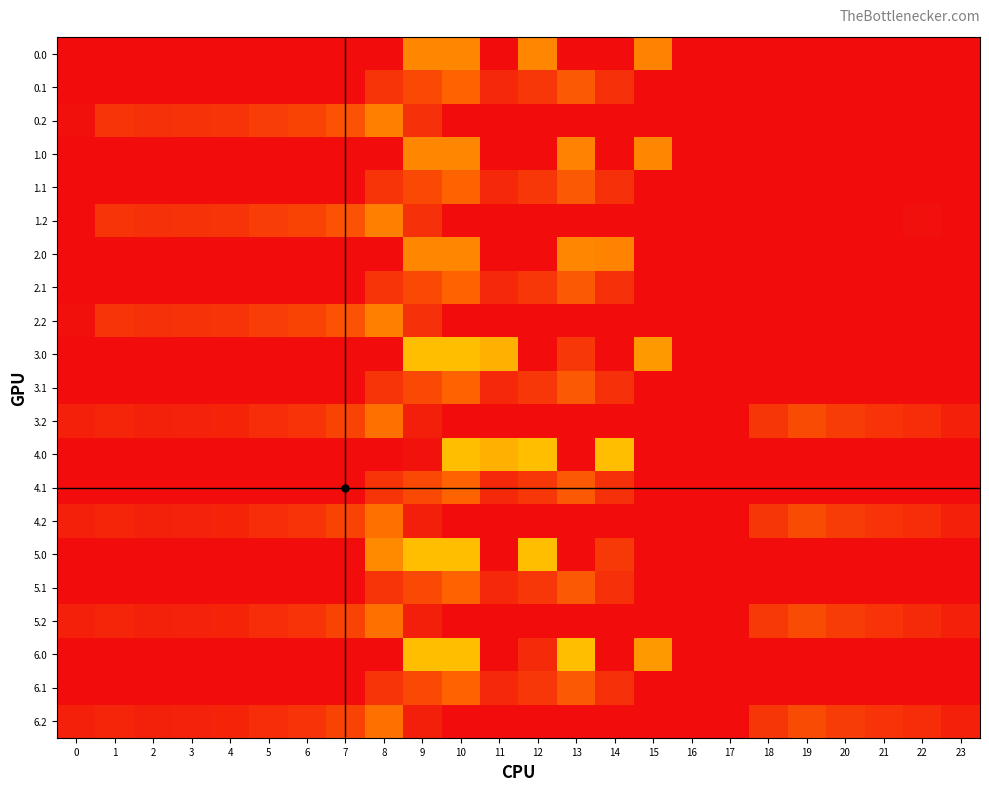

What is the greatest value displayed?

559.0